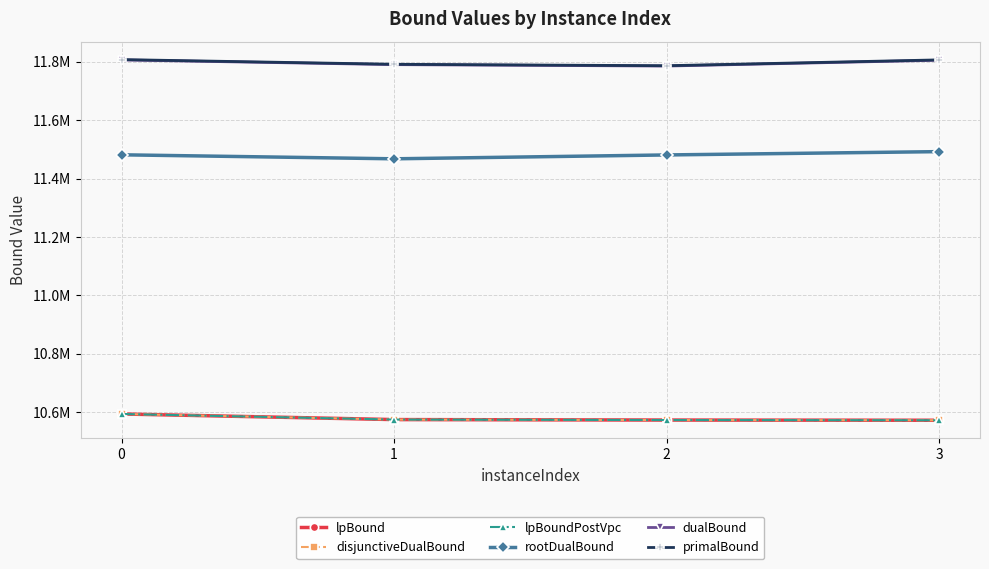

Count the number of categories in the chart.

4